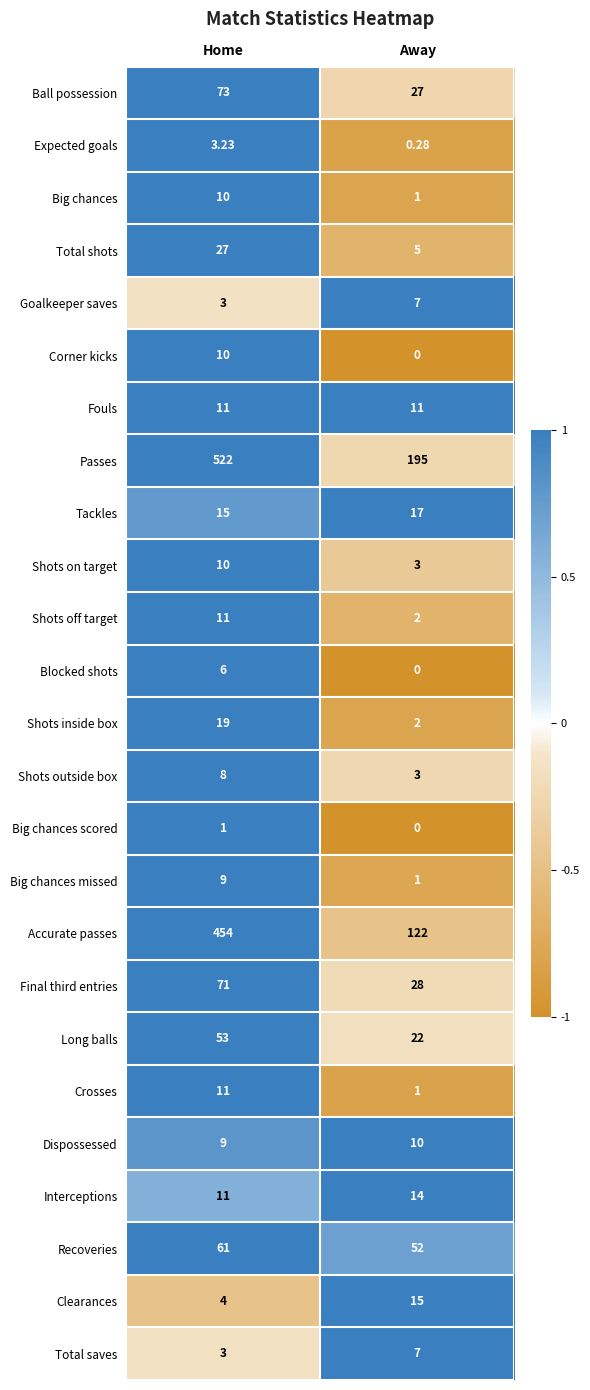

What is the spread (max minus min) of values at Home?

521.0